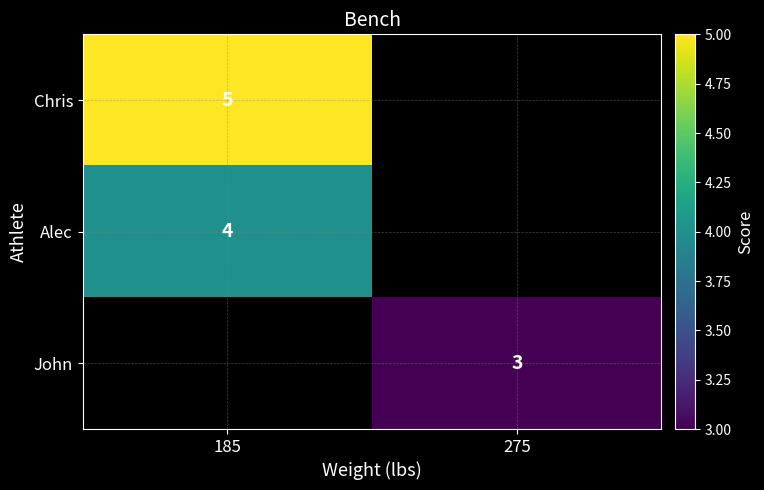

Is the value of Alec at 185 greater than the value of John at 275?

Yes